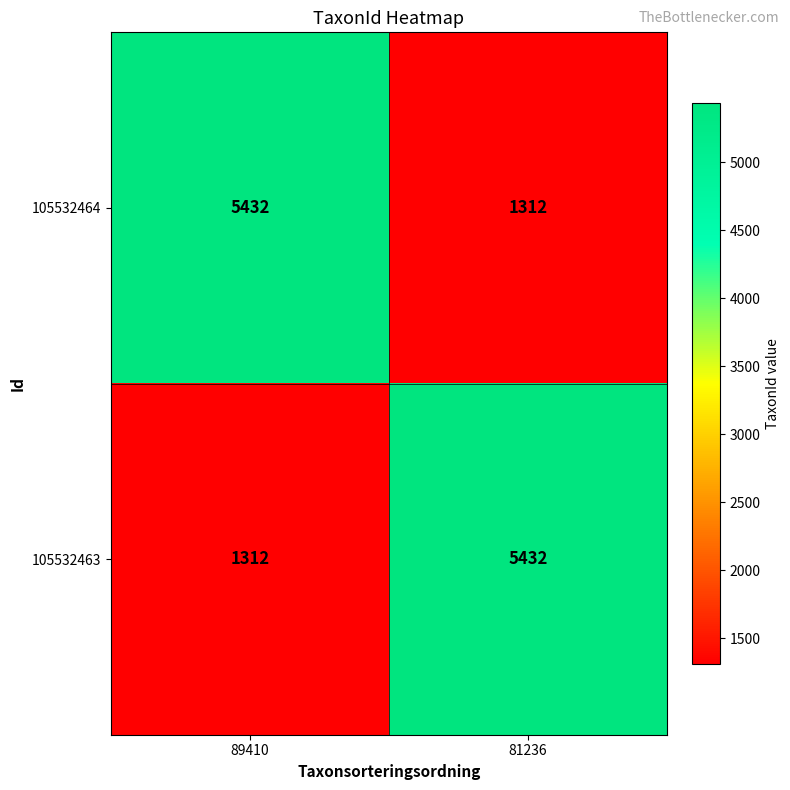

Reading left to right, transcribe all the data shown in this chart.

105532464: 5432	1312
105532463: 1312	5432